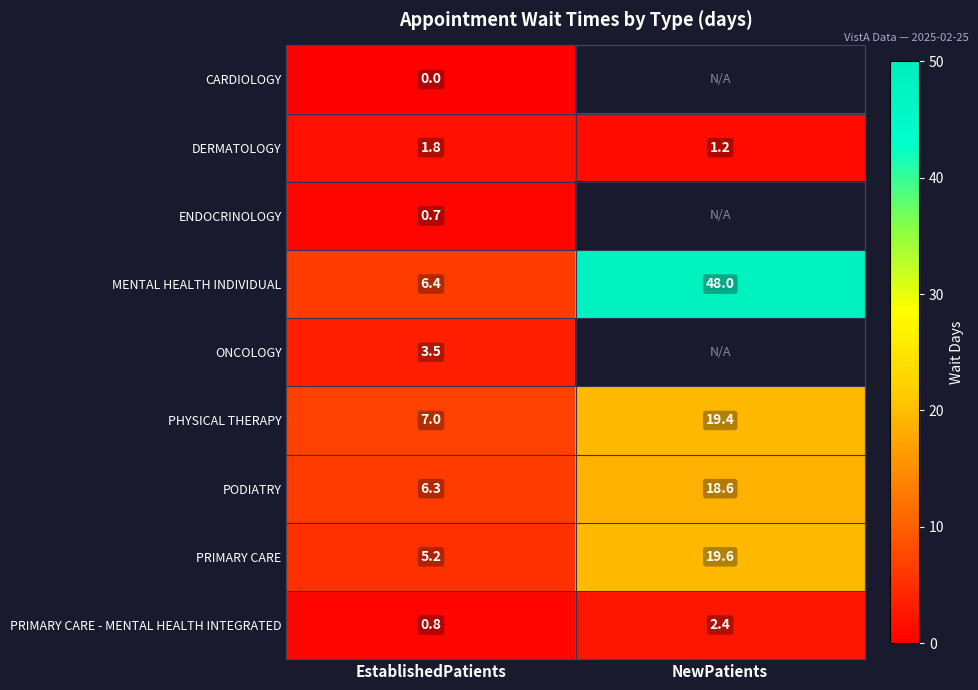

True or false: PODIATRY has a value of 28.1 at NewPatients.

False